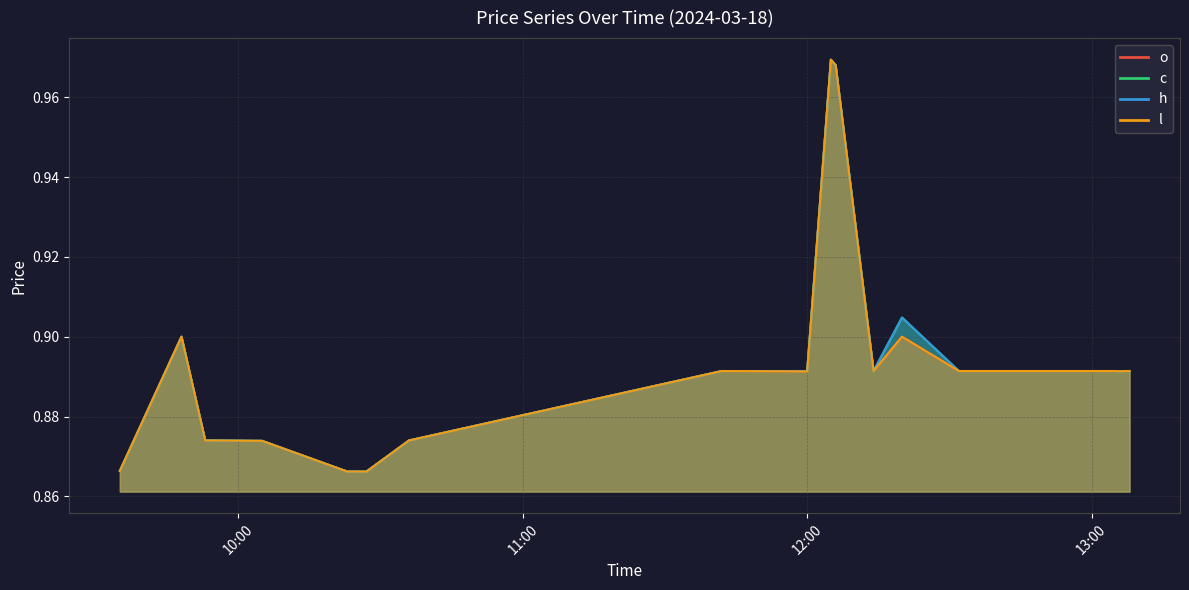

Which category has the lowest value across all series?

2024-03-18 10:23:00